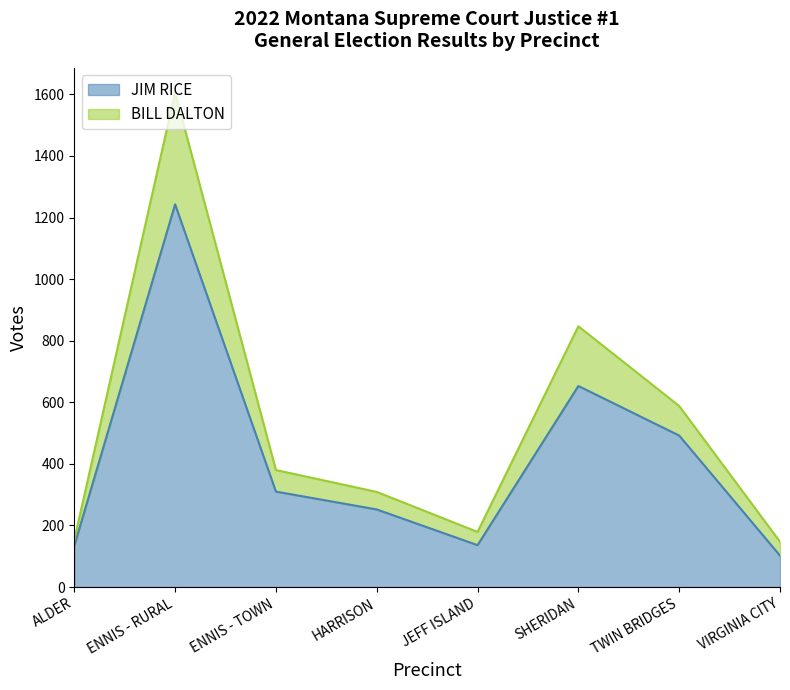

Which series has the largest range (max minus min)?

BILL DALTON